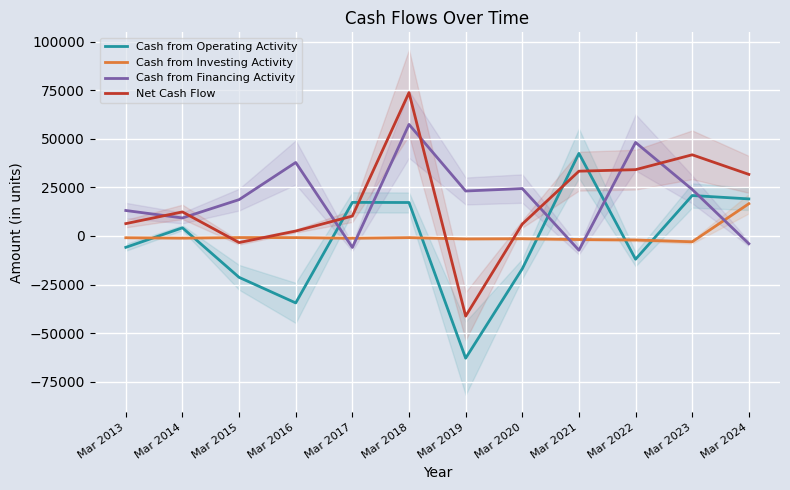

In Net Cash Flow, how many points are lower than both neighbors (excluding endpoints)?

2